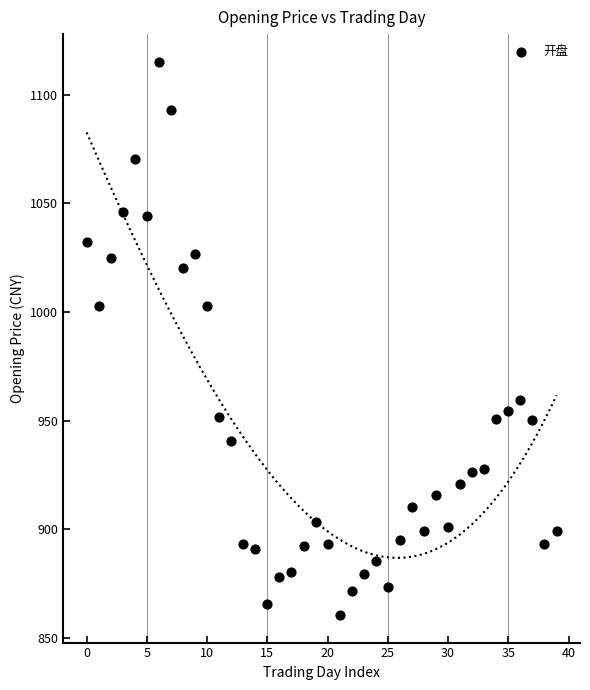

What is the range of Y values (max minus min)?

254.5